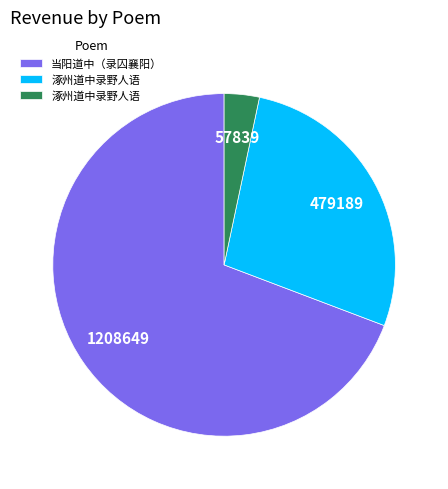

Count the number of slices in the pie.

3